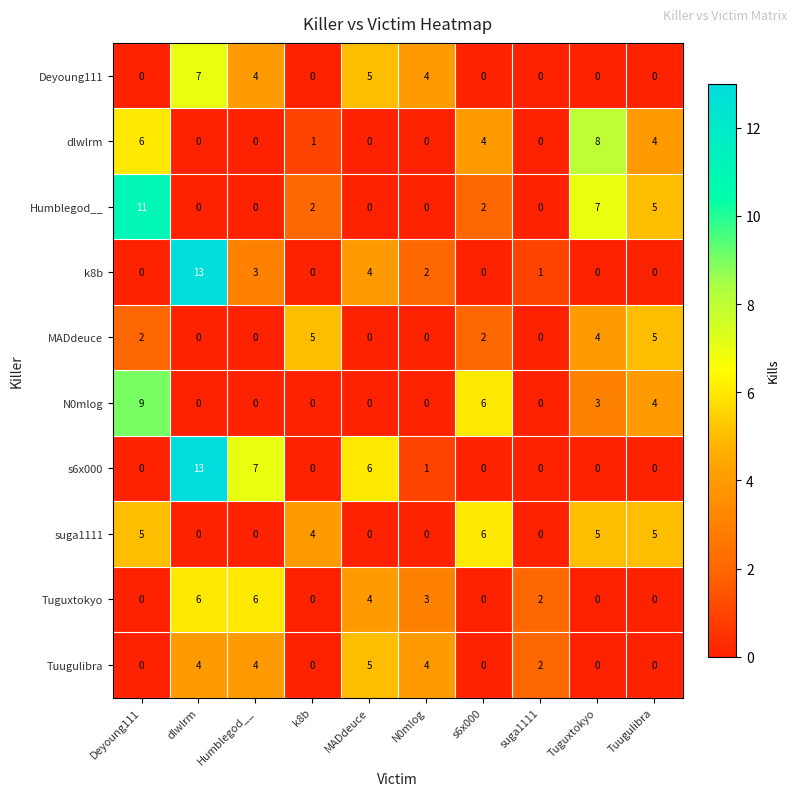

What is the difference between the maximum and minimum values in the Humblegod__ series?

11